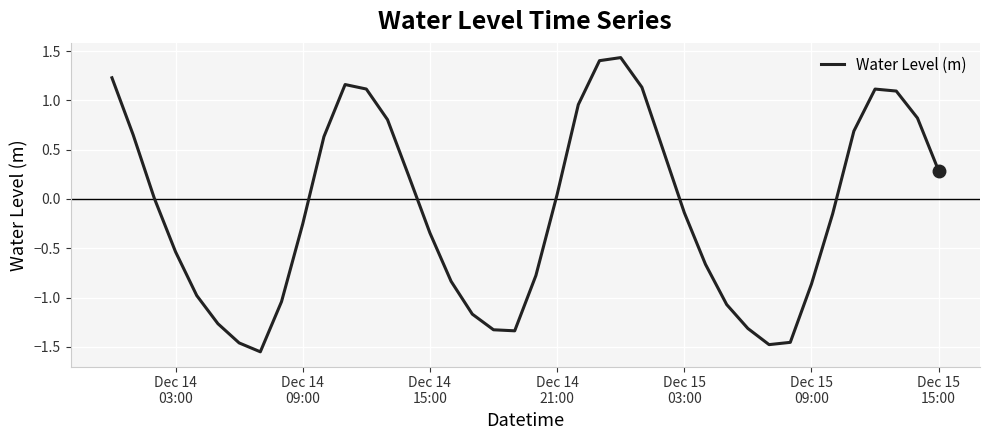

How many lines are shown in the chart?

1